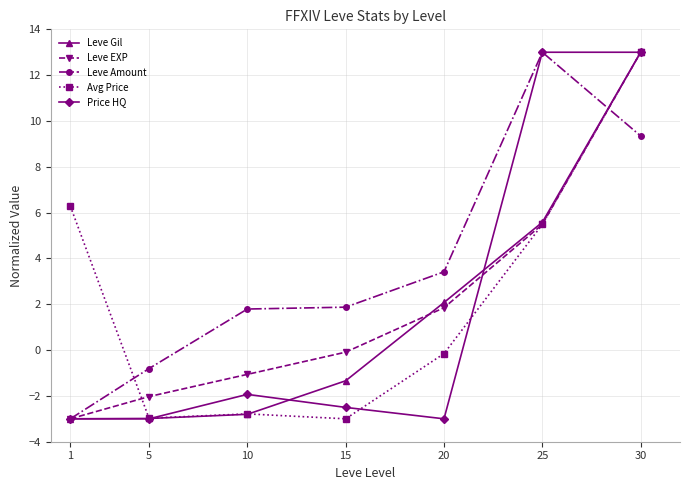

What is the spread (max minus min) of values at 25?

7.5